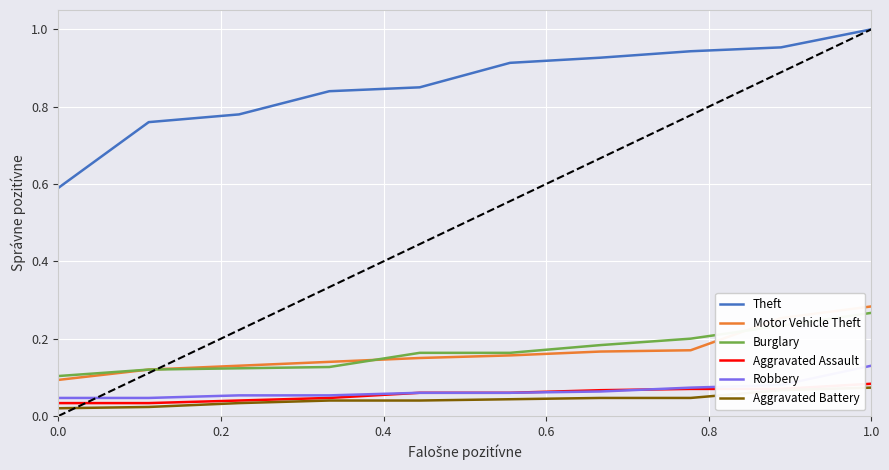

True or false: Aggravated Assault and Theft cross at least once.

False